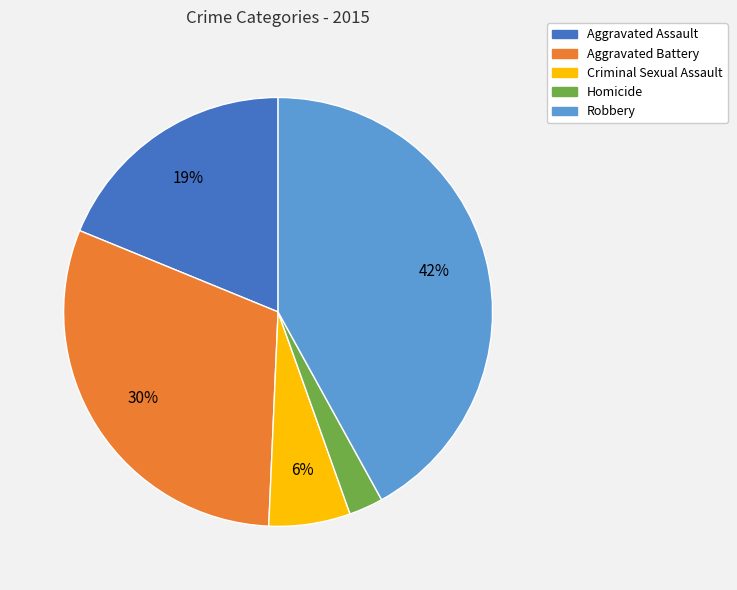

Is there a majority slice in this chart?

No